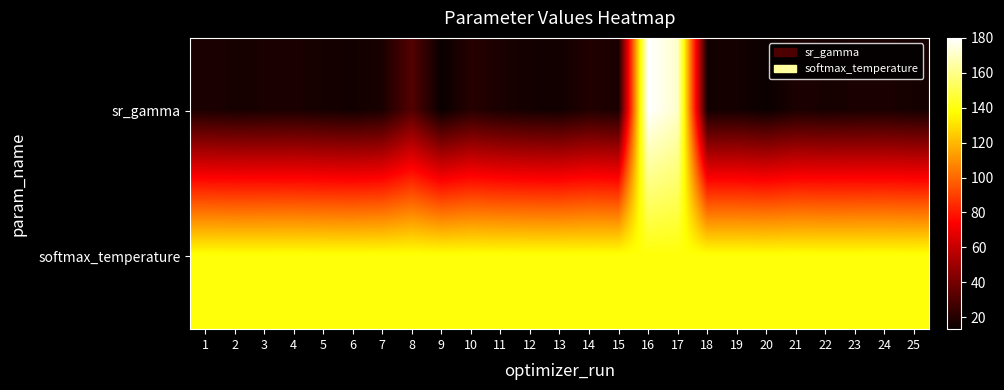

Reading right to left, what are all the values shown in this chart?

sr_gamma: 25=16.3	24=17.4	23=17.1	22=16.8	21=17.7	20=13.7	19=15.9	18=15.7	17=171.1	16=180.0	15=17.4	14=19.2	13=15.2	12=15.8	11=17.3	10=20.5	9=13.1	8=31.6	7=17.2	6=15.4	5=16.3	4=17.4	3=17.1	2=16.8	1=17.7
softmax_temperature: 25=139.0	24=139.1	23=139.0	22=139.0	21=139.1	20=139.0	19=139.0	18=139.0	17=139.0	16=139.0	15=139.0	14=139.0	13=139.0	12=139.0	11=139.1	10=139.0	9=139.0	8=139.1	7=139.1	6=139.0	5=139.0	4=139.1	3=139.0	2=139.0	1=139.1